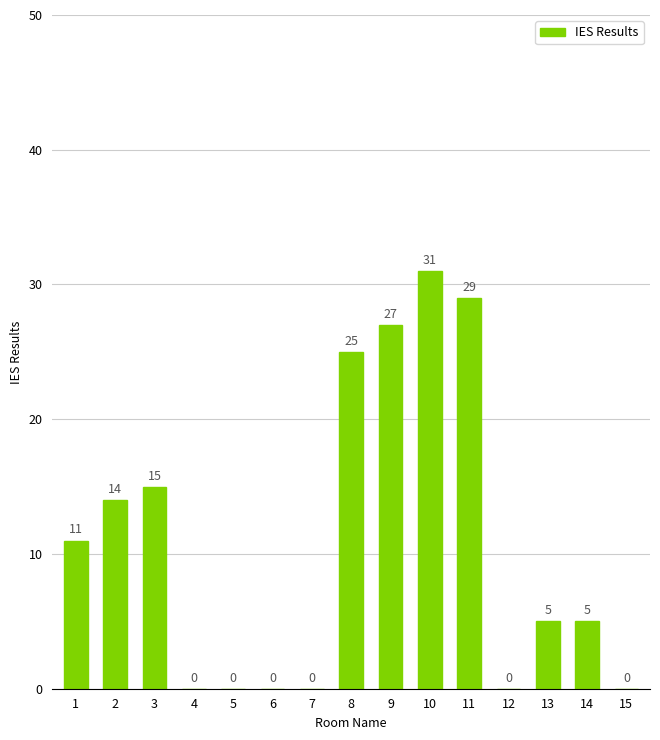

Where is the data nearest to the value 15?

3